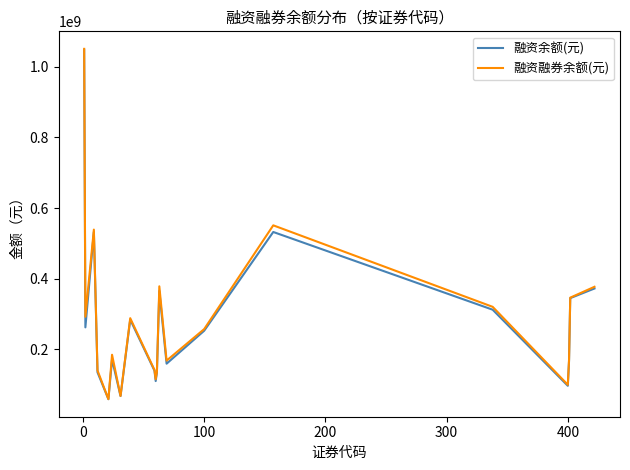

What is the smallest value displayed?

57893079